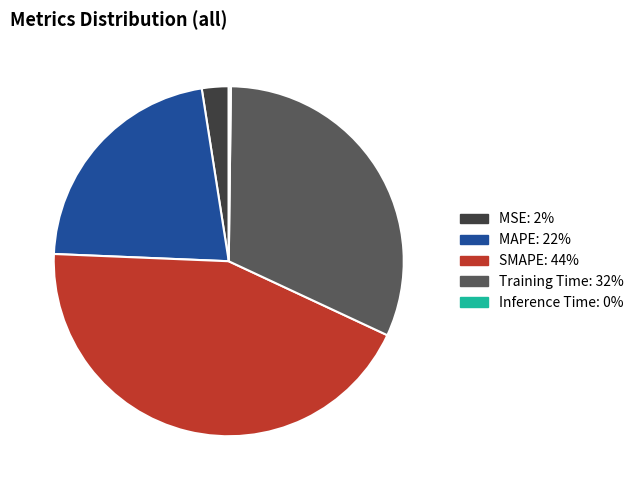

What is the largest slice in the pie chart?

SMAPE